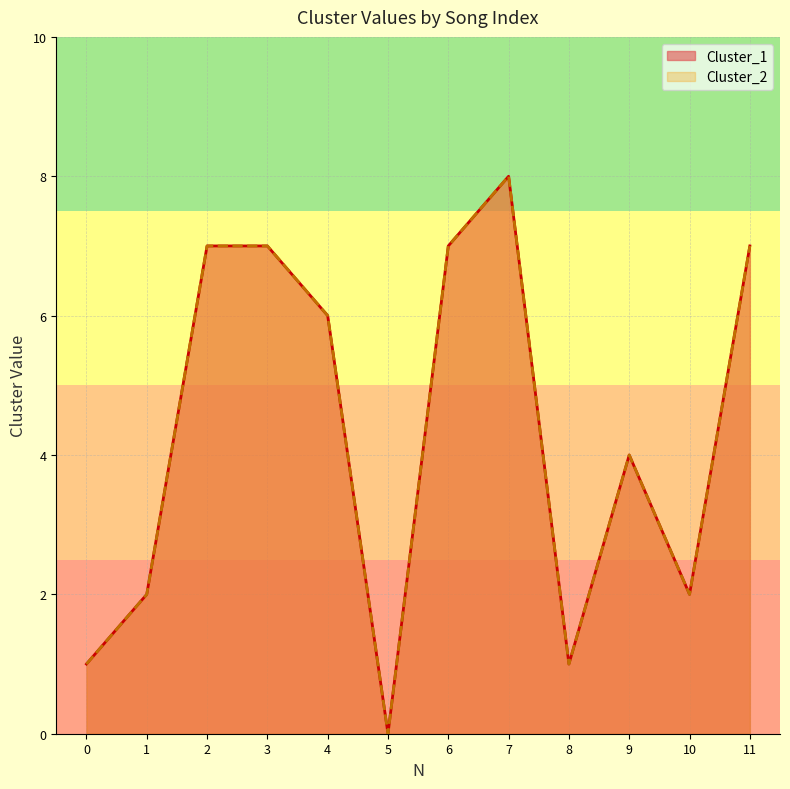

At which label does Cluster_1 reach its minimum?

5